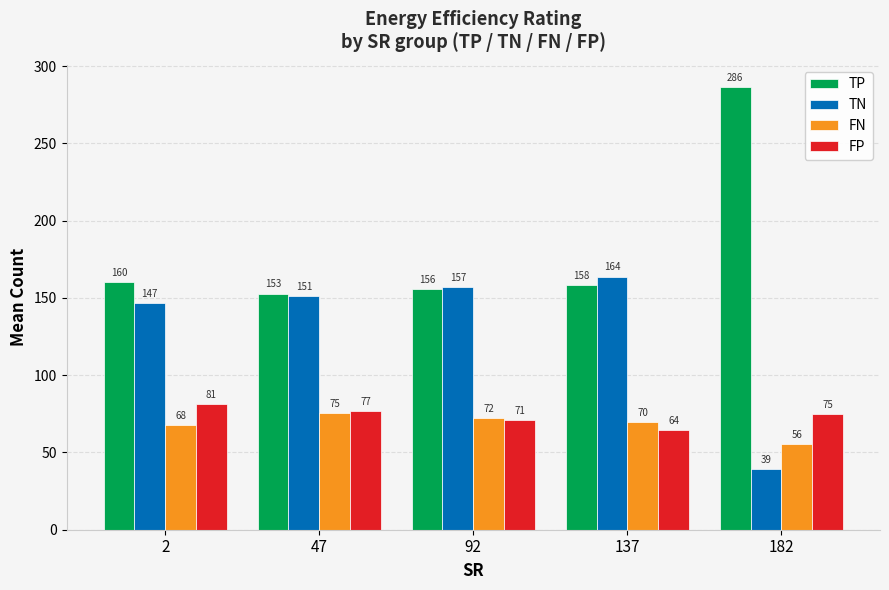

What is the difference between the maximum and minimum values in the TN series?

124.4